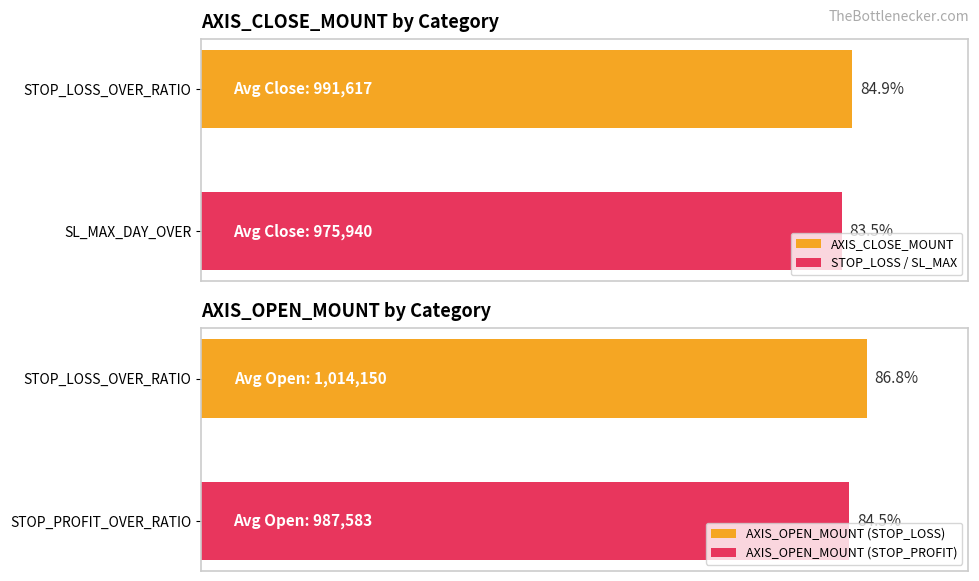

Which series has the largest total across all categories?

AXIS_OPEN_MOUNT